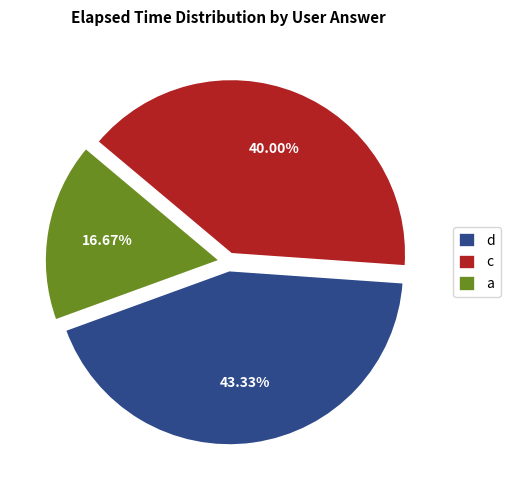

Does d account for over 50% of the chart?

No